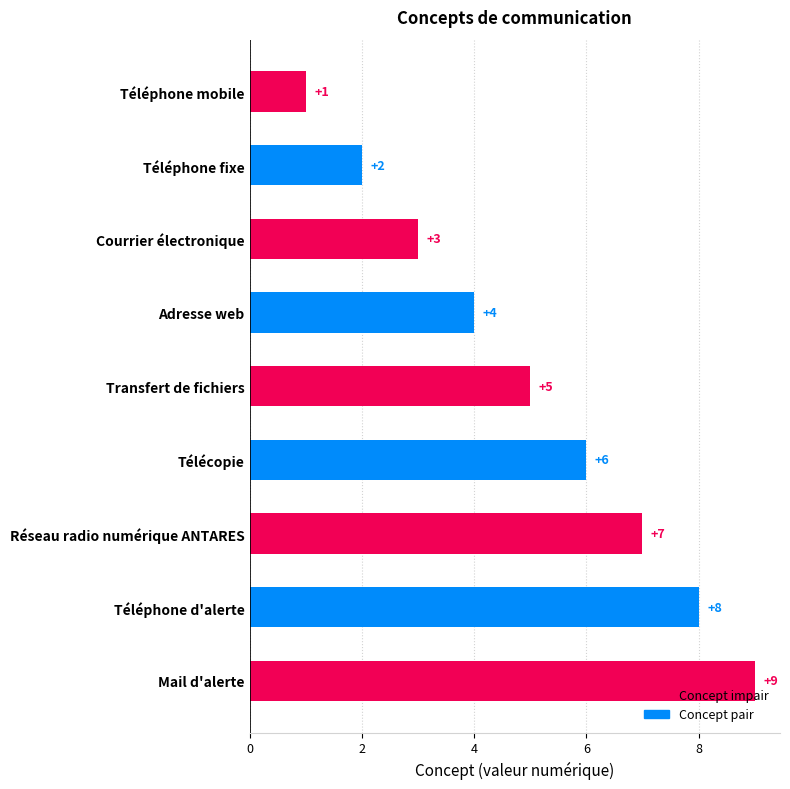

Is it true that the value at Téléphone d'alerte is 11?

False